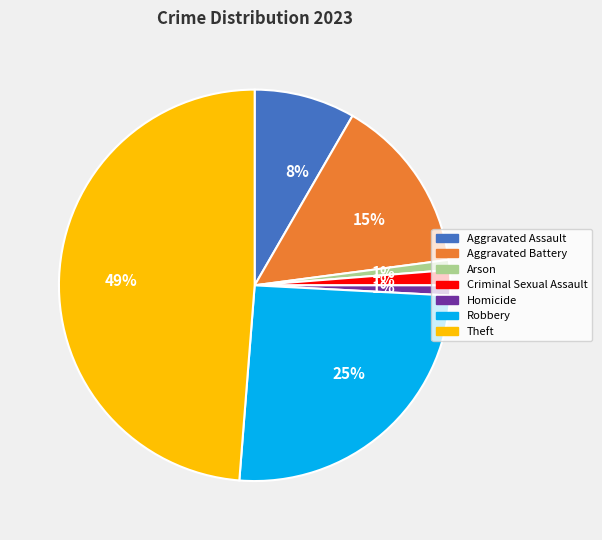

Is there a majority slice in this chart?

No